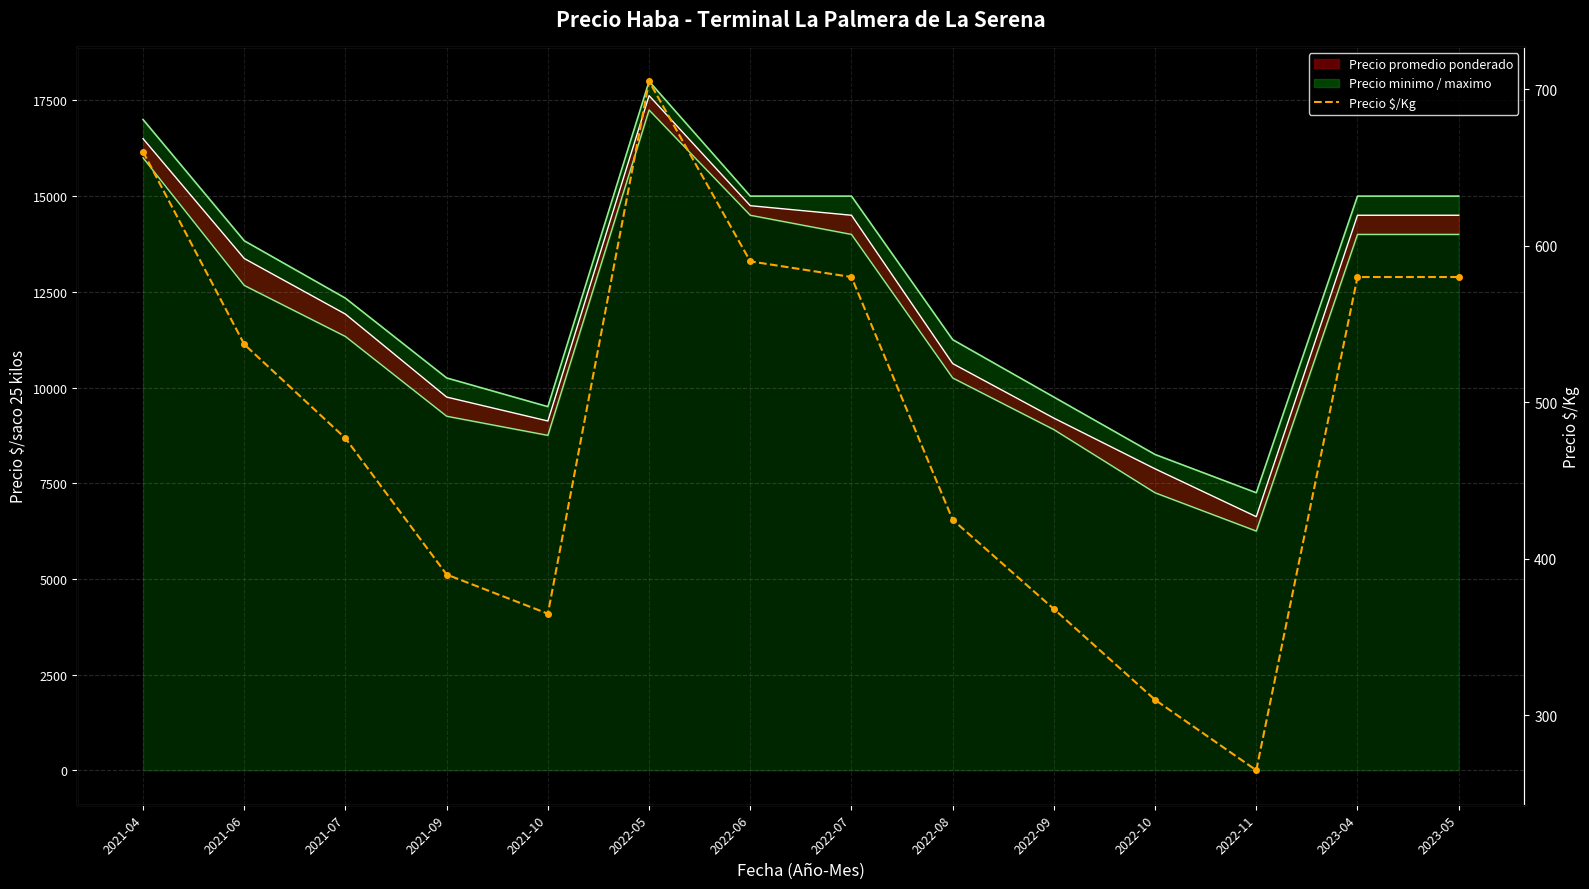

Where does the data first go above 537?

2021-04